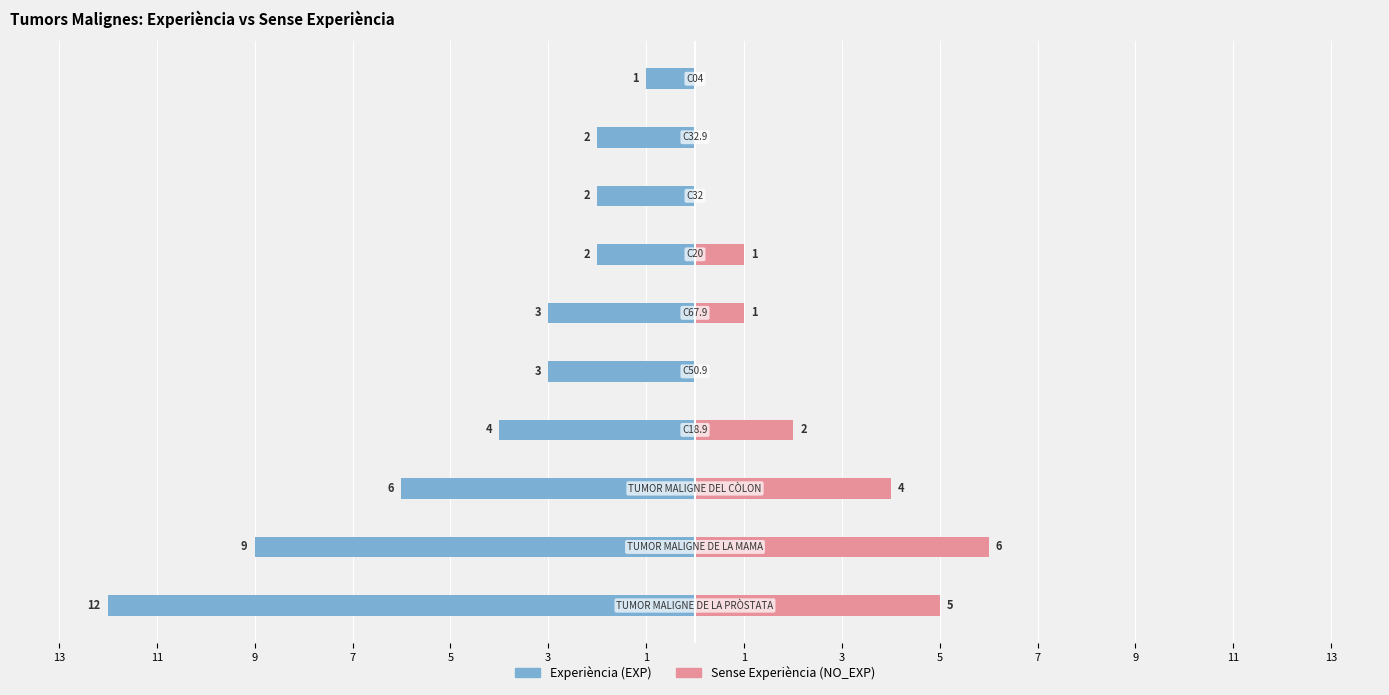

Reading left to right, transcribe all the data shown in this chart.

Experiència (EXP): 13=-12	11=-9	9=-6	7=-4	5=-3	3=-3	1=-2	1=-2	3=-2	5=-1
Sense Experiència (NO_EXP): 13=5	11=6	9=4	7=2	5=0	3=1	1=1	1=0	3=0	5=0